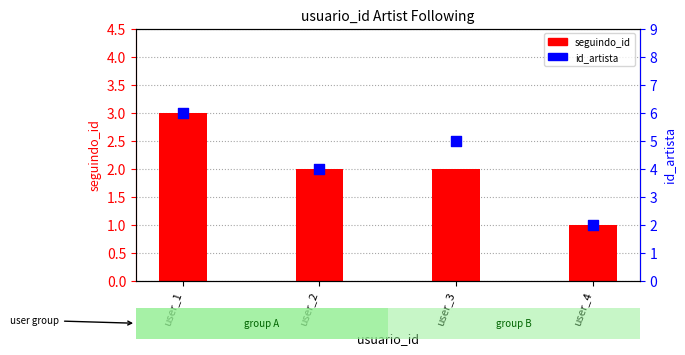

Which series reaches the minimum Y coordinate?

seguindo_id